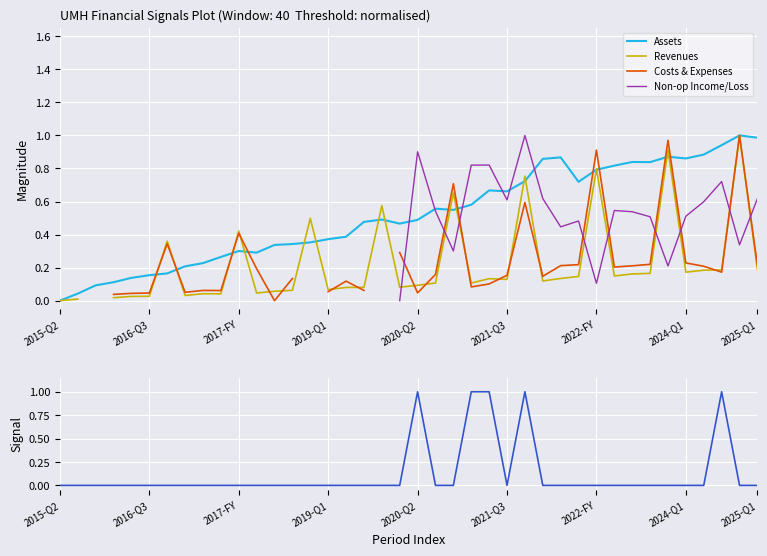

Between 26 and 32, which is larger?

32